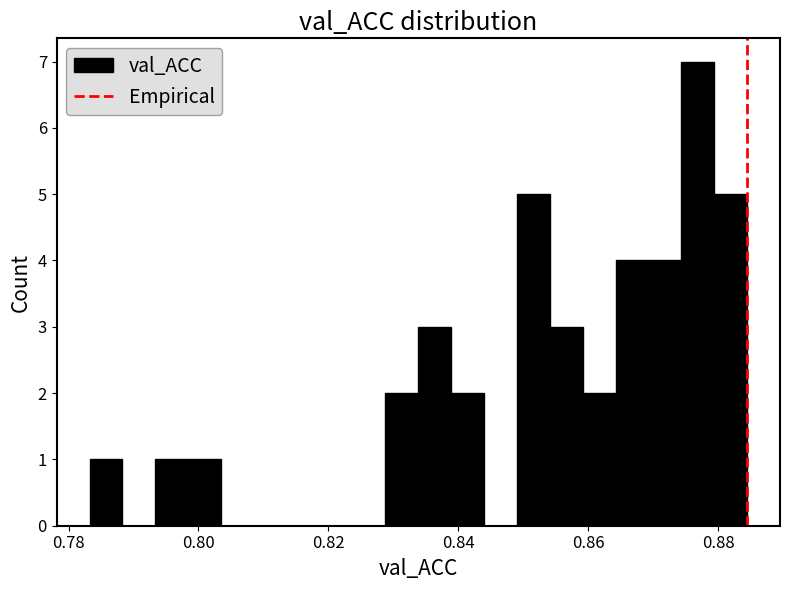

Around what value on the x-axis is the tallest bar? Give the approximate position of its centre, as read against the axis.

0.876